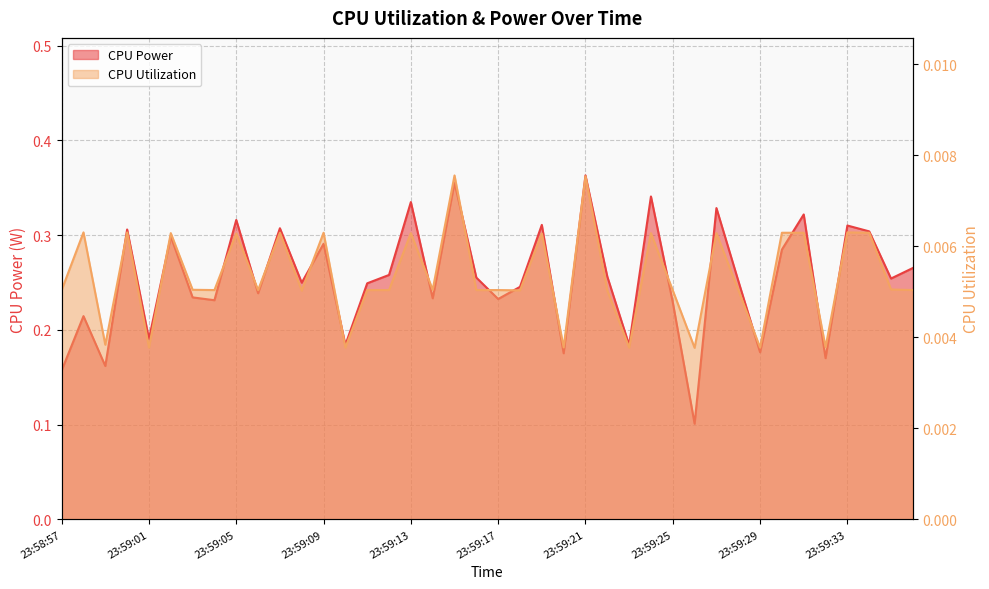

Which series has the largest total across all categories?

CPU Power